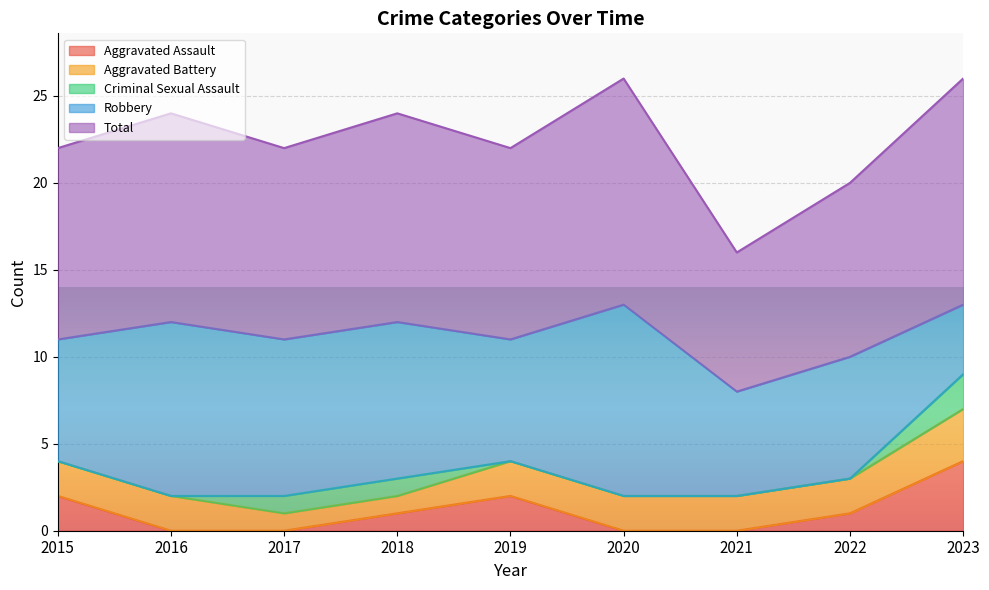

Which category has the highest value across all series?

2020